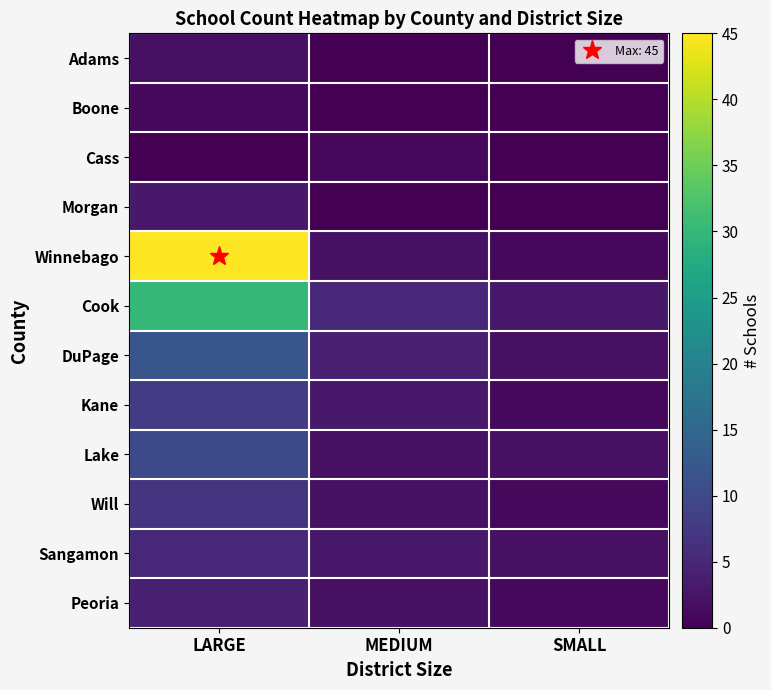

At how many categories does at least one series exceed 41?

1